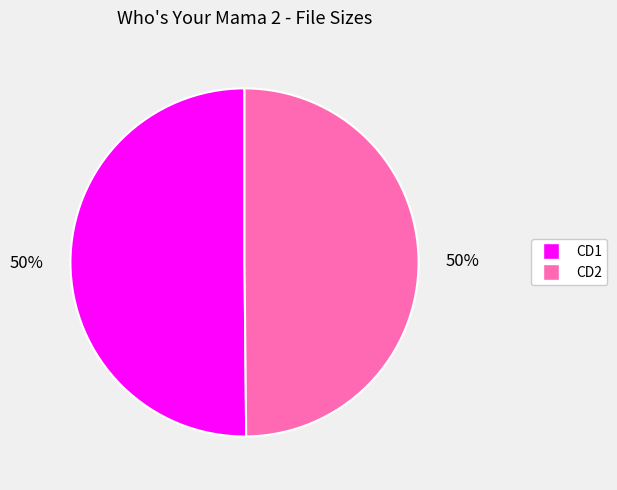

True or false: CD2 accounts for 59% of the total.

False